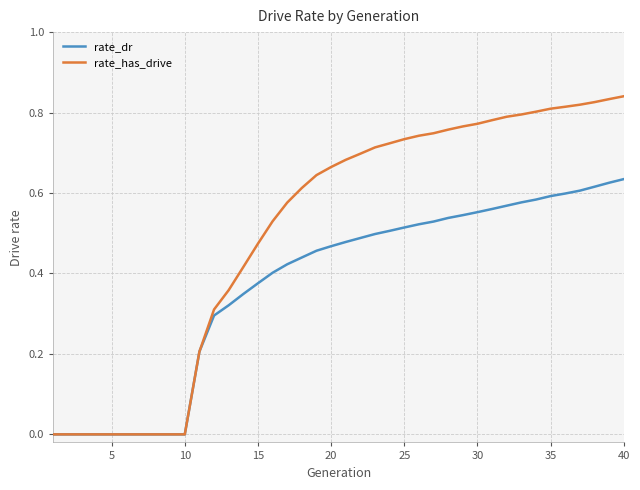

Rank the series by their average value, from highest to lowest.

rate_has_drive, rate_dr